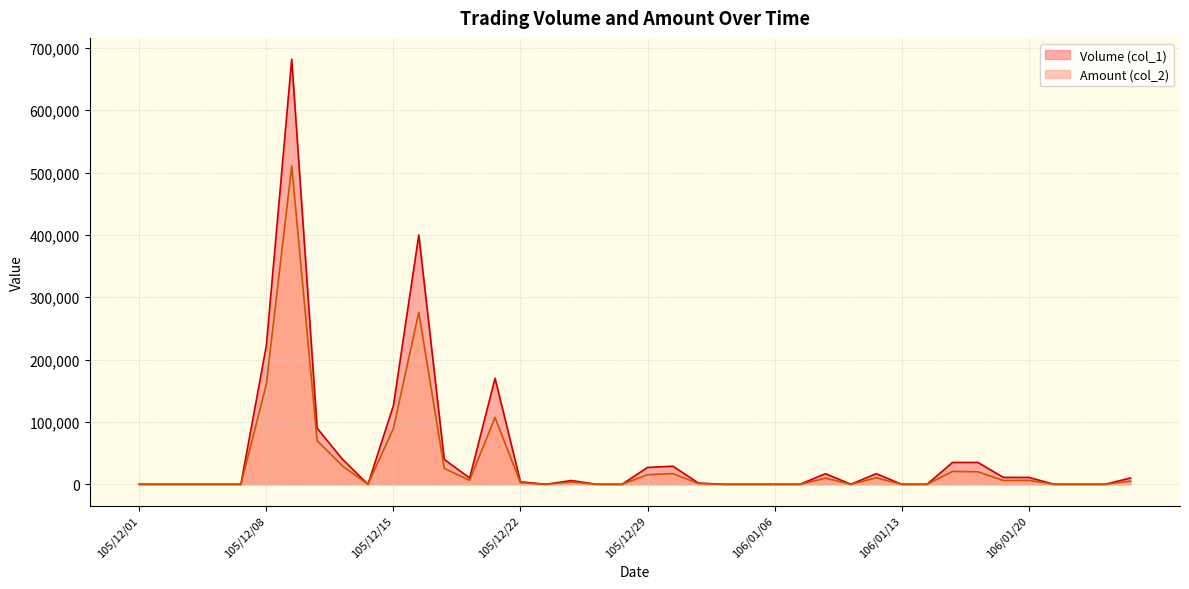

At how many categories does at least one series exceed 600270?

1